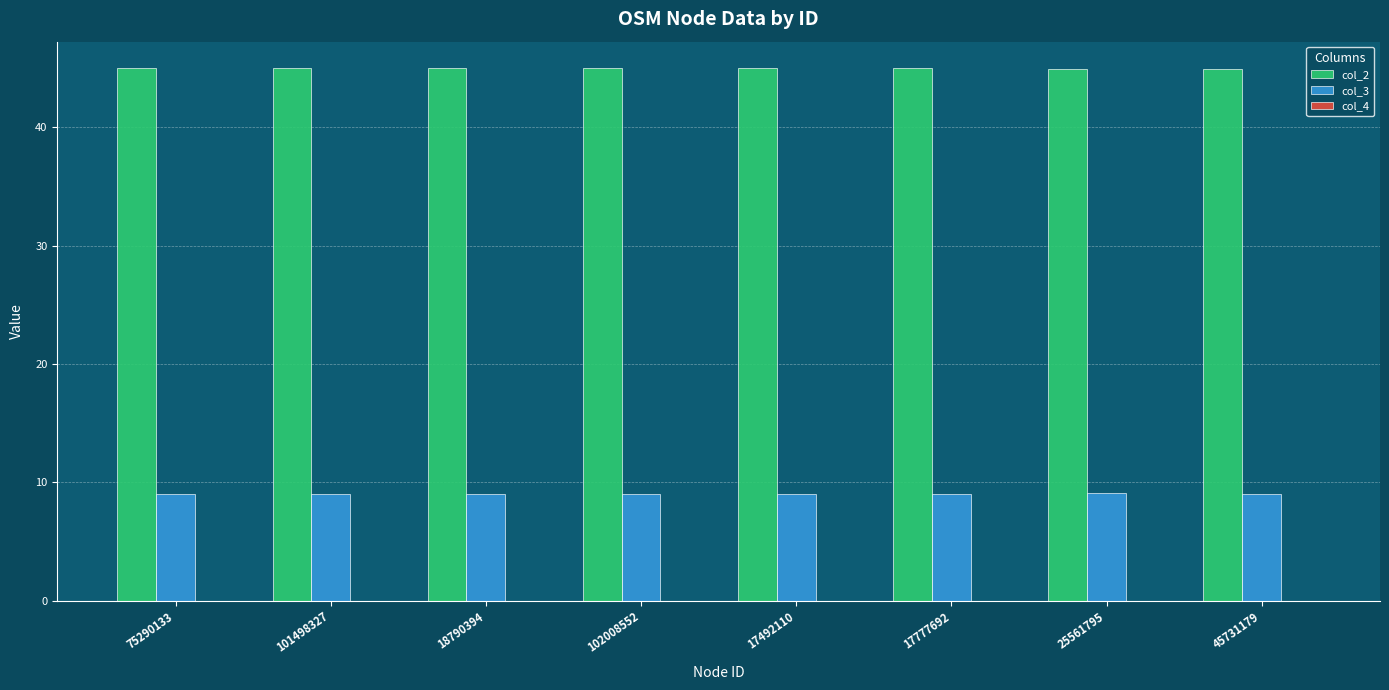

Are the bars horizontal?

No